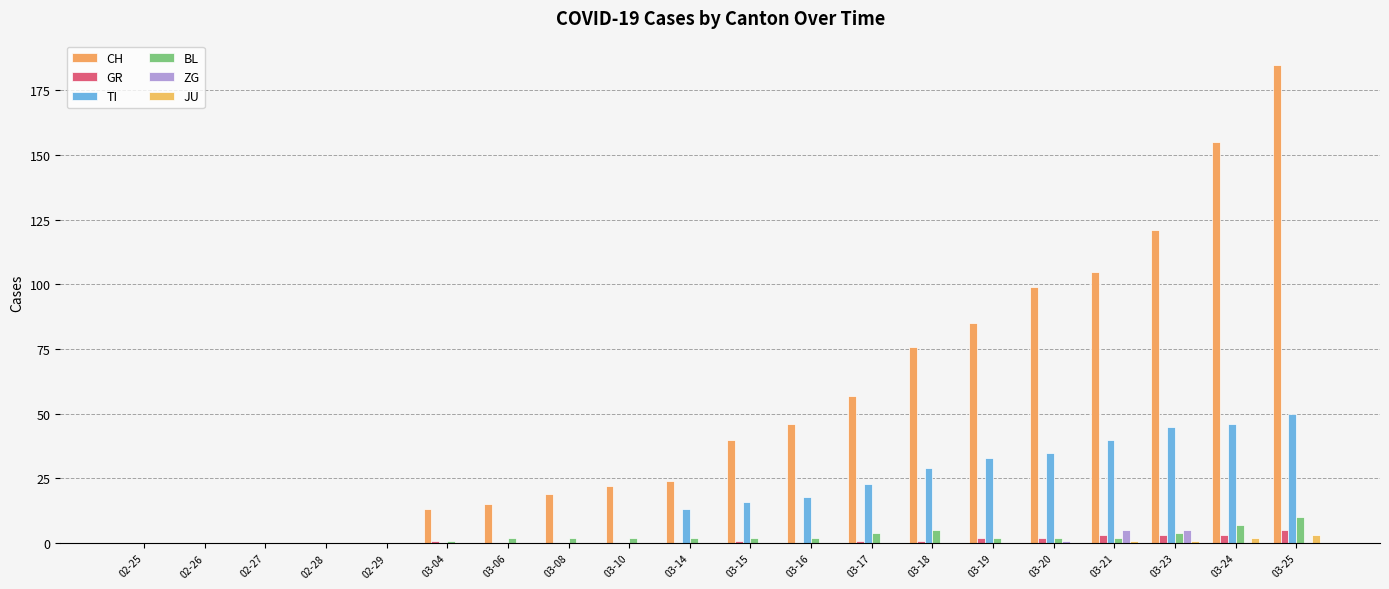

Are the bars grouped side by side (vs. stacked)?

Yes